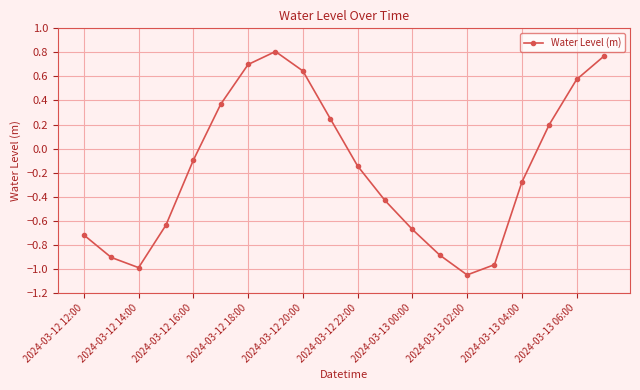

How many interior local valleys (lower than both neighbors) does the data have?

2